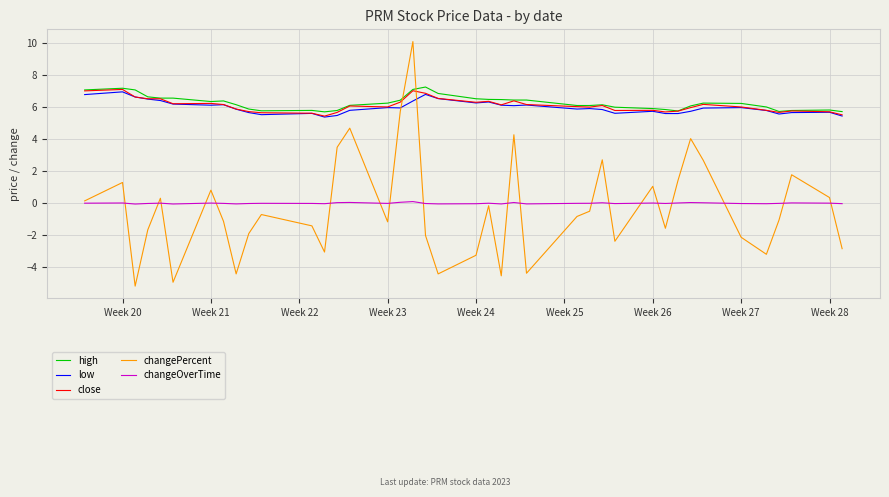

Is this an area chart (filled region under the line)?

No